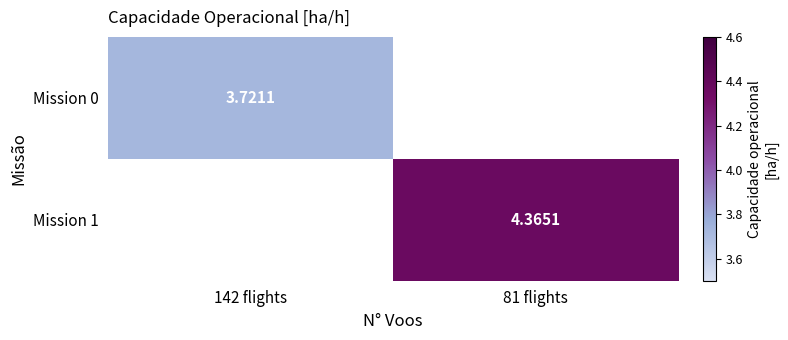

Is the value of Mission 1 at 81 flights greater than the value of Mission 0 at 142 flights?

Yes